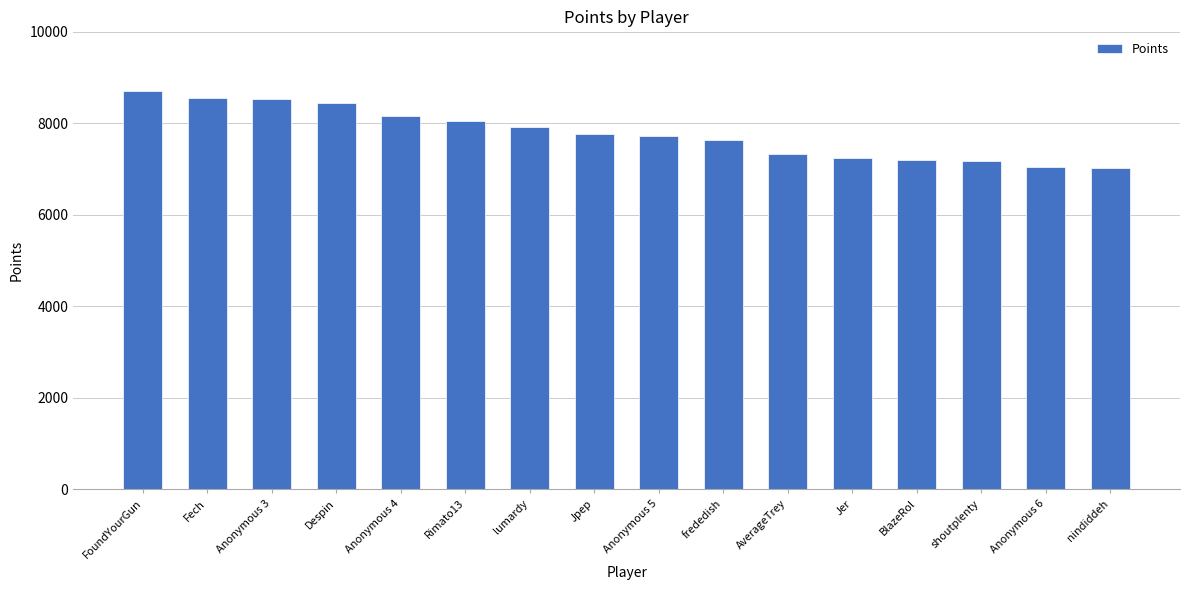

What value does the data have at lumardy?

7931